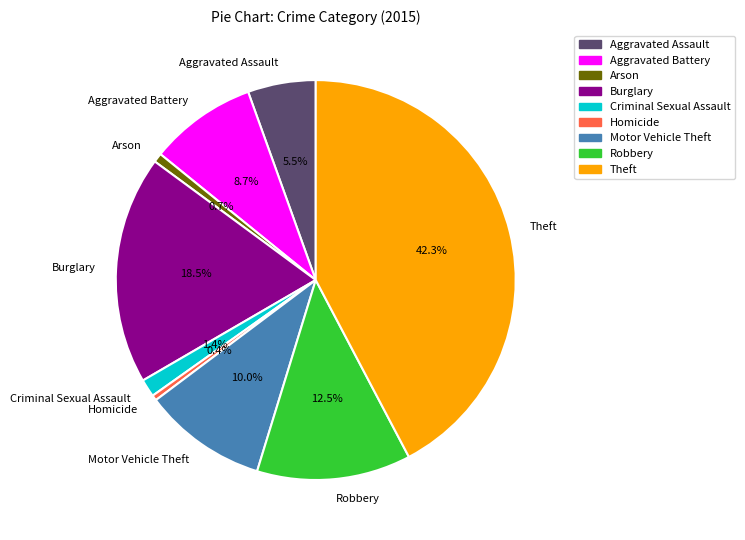

Combined, what portion of the pie is Aggravated Battery and Arson?

9.4%